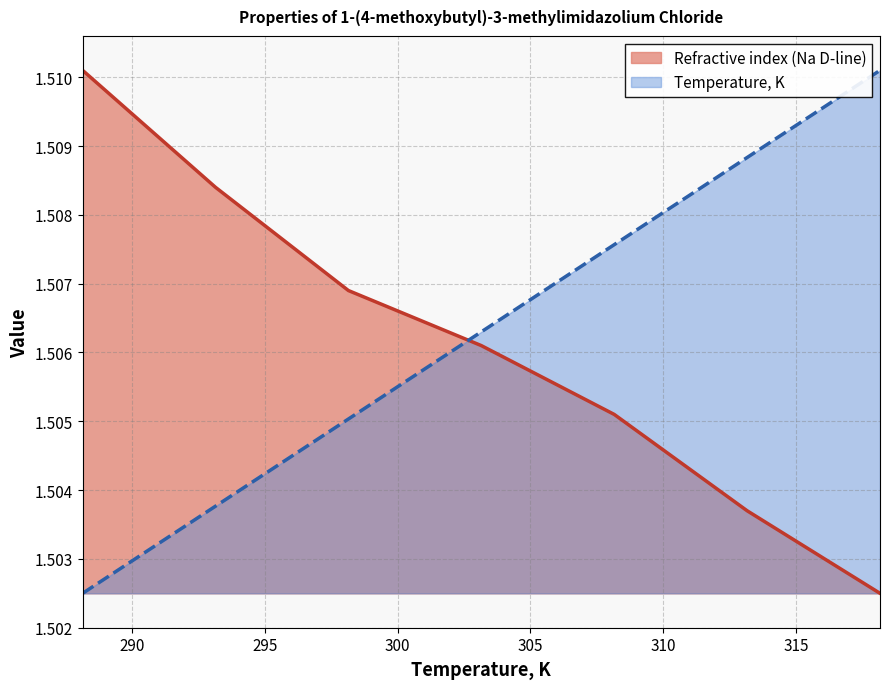

How many times do Temperature, K and Refractive index (Na D-line) cross each other?

1